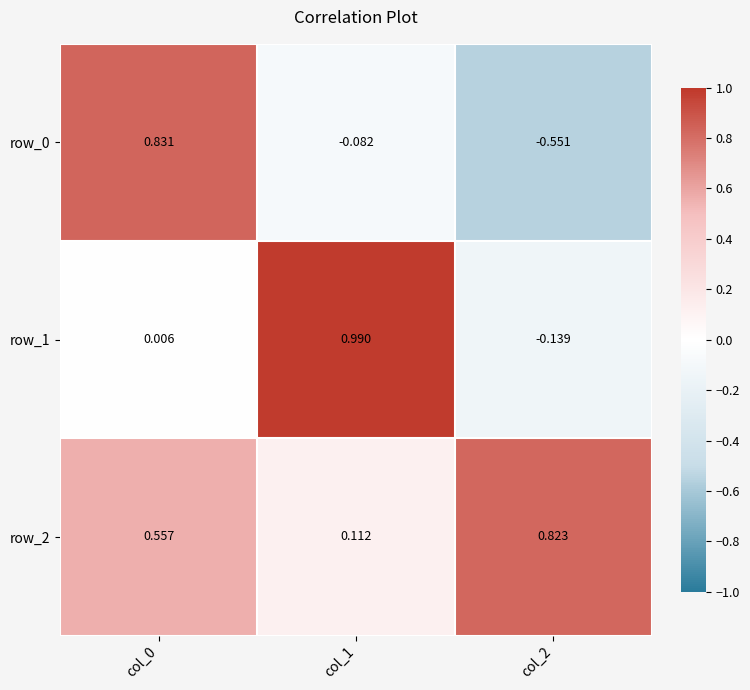

What is the lowest value of the row_1 series?

-0.1